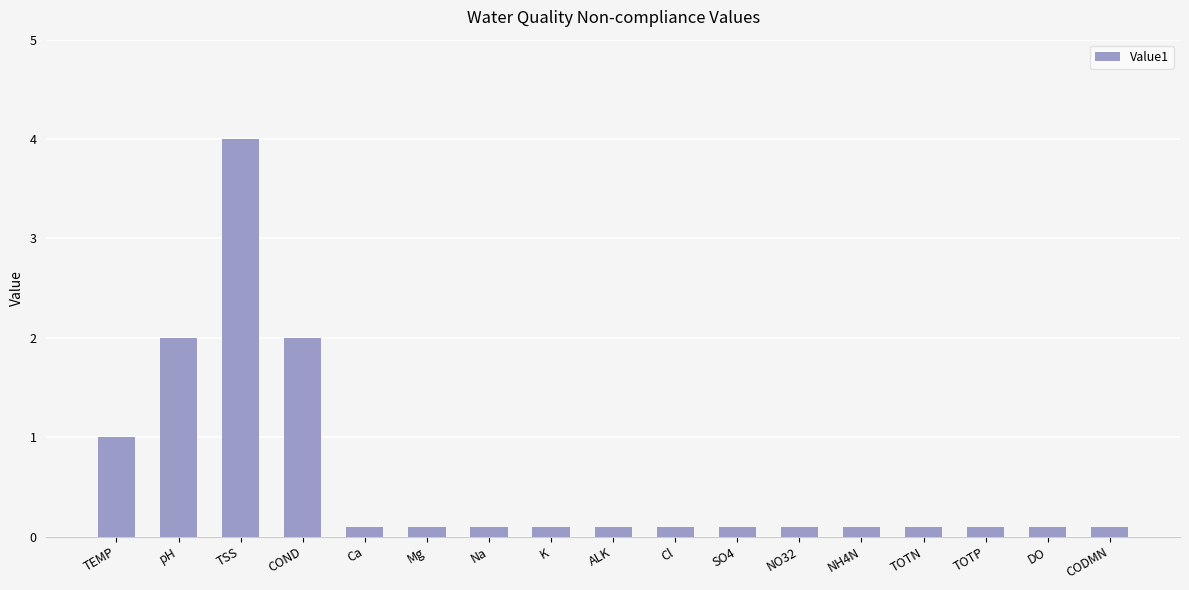

The chart shows a value of 1.2 at COND. True or false?

False